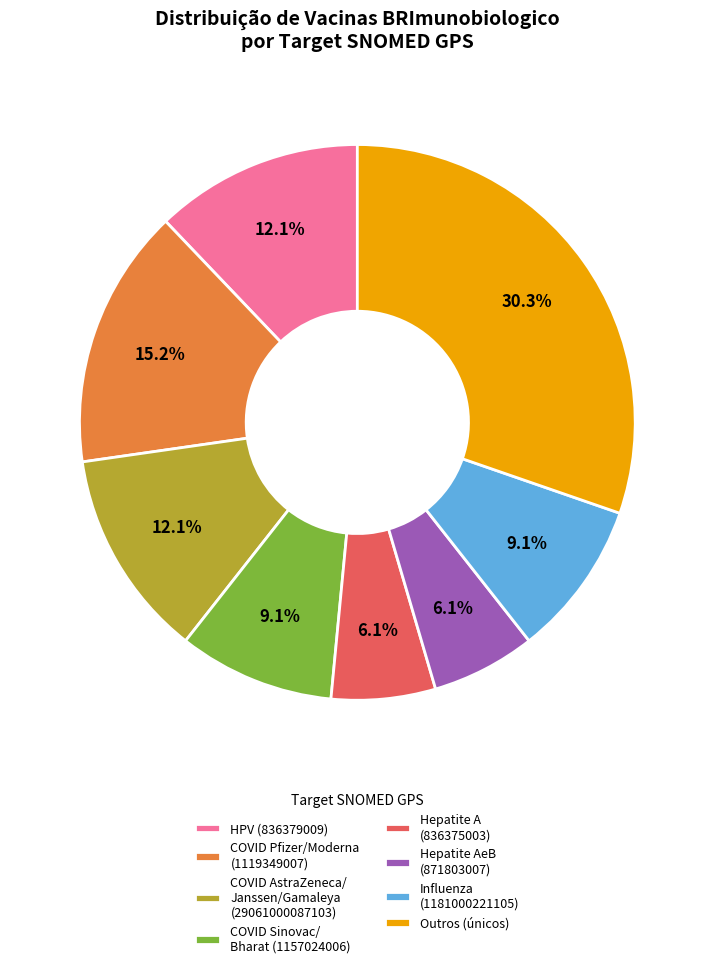

Approximately how many times larger is the value at COVID AstraZeneca/ Janssen/Gamaleya (29061000087103) compared to Influenza (1181000221105)?

1.3